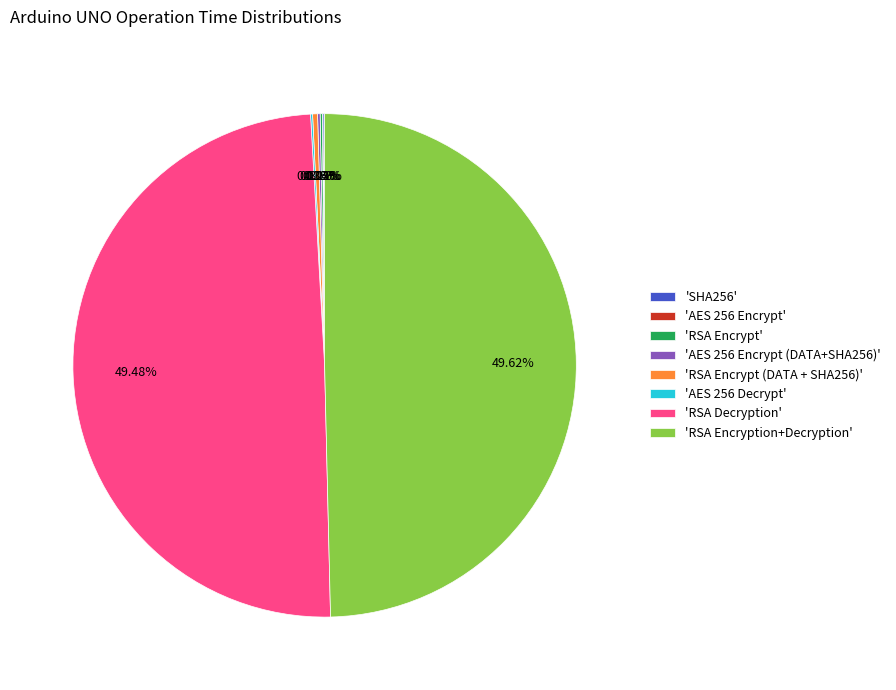

Does 'RSA Decryption' account for over 50% of the chart?

No